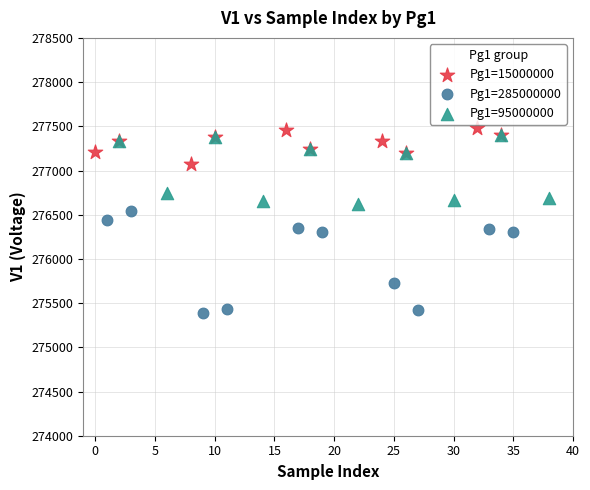

Which series has the largest Y range (max minus min)?

Pg1=285000000